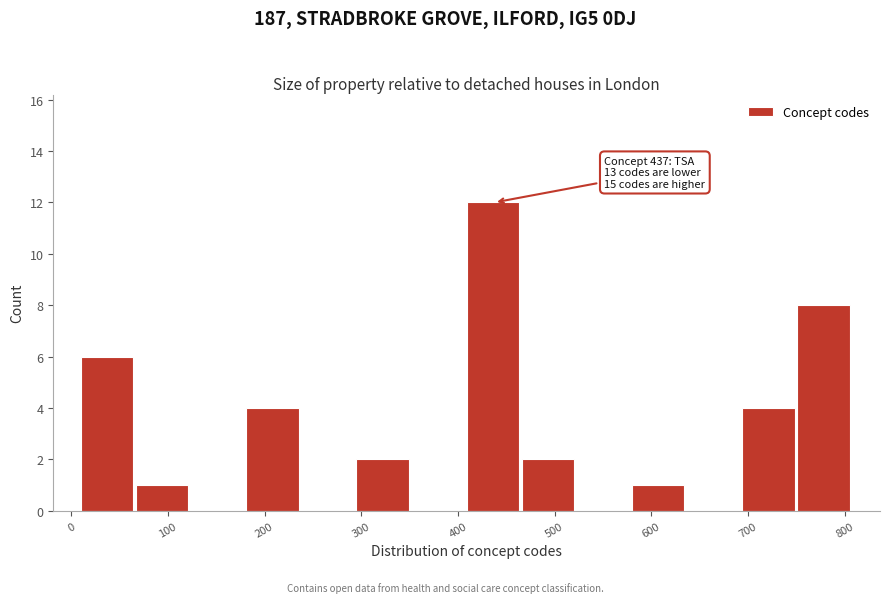

Which range on the x-axis has the tallest bar?

409 to 466